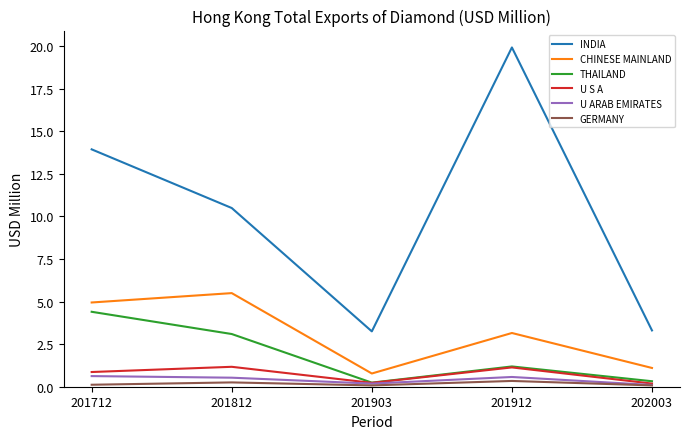

At how many categories does at least one series exceed 15?

1